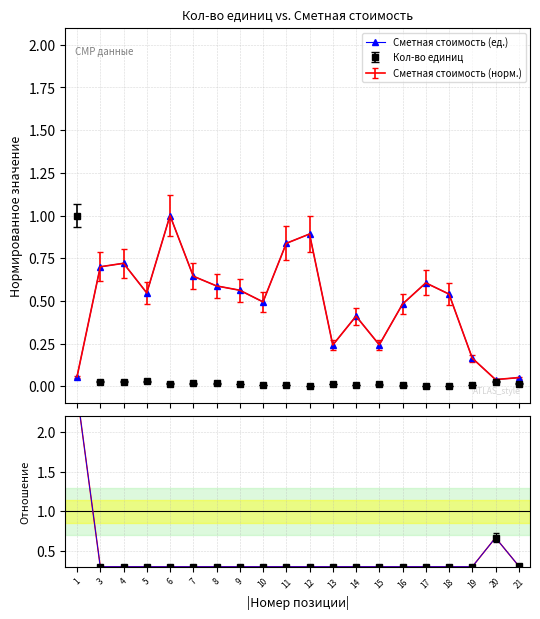

True or false: Сметная стоимость (ед.) and Сметная стоимость (норм.) cross at least once.

False